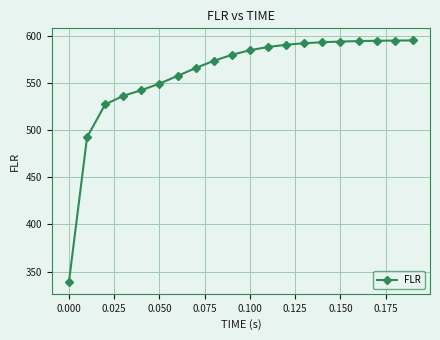

What is the value of the 19th point from the left?

595.1